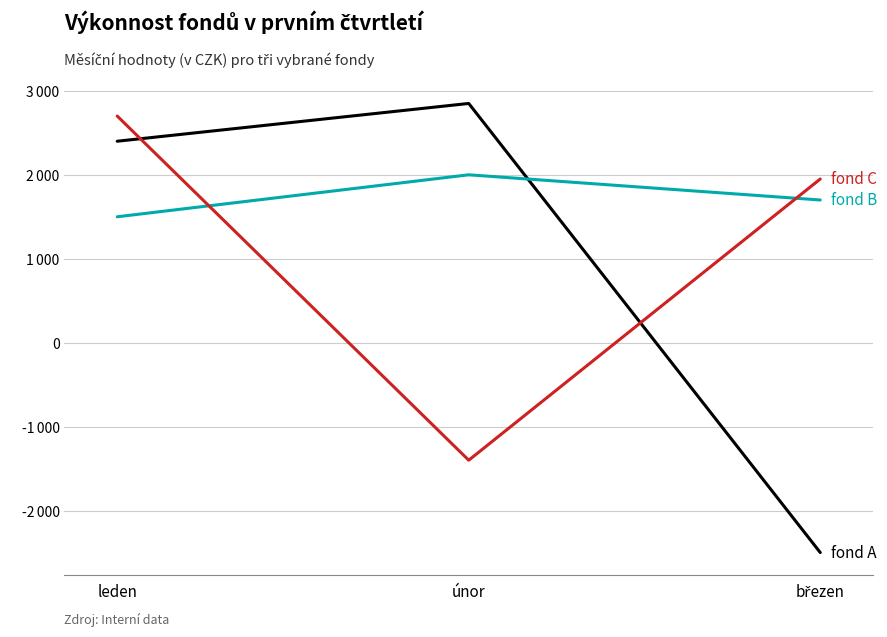

Reading right to left, list all the values displayed in this chart.

fond A: -2500	2850	2400
fond B: 1700	2000	1500
fond C: 1950	-1400	2700